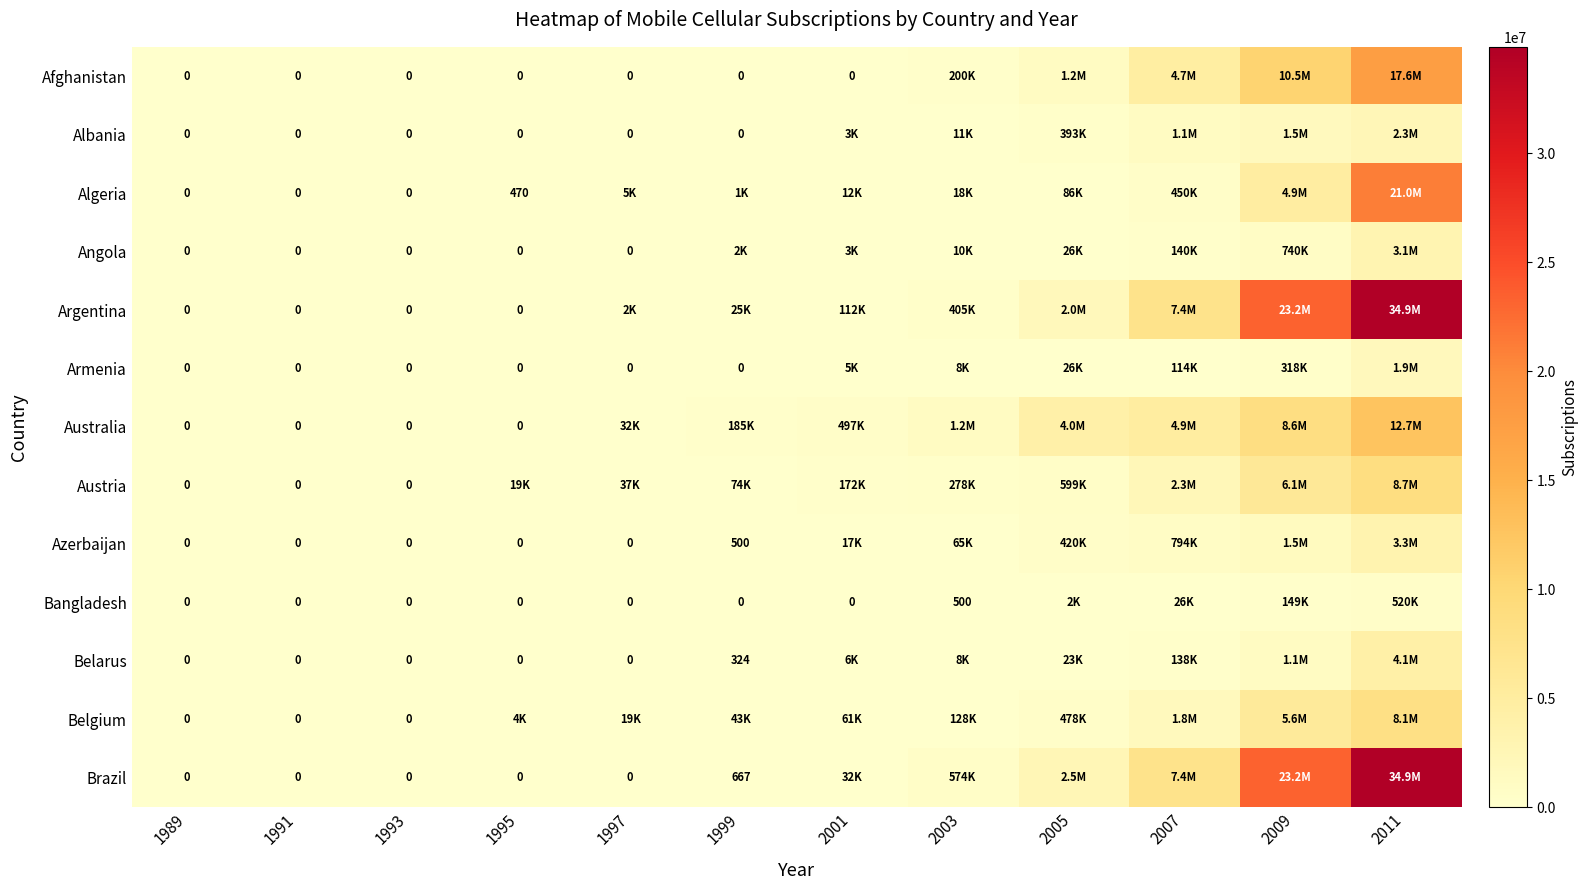

How many data points in Algeria are less than 11700?

6